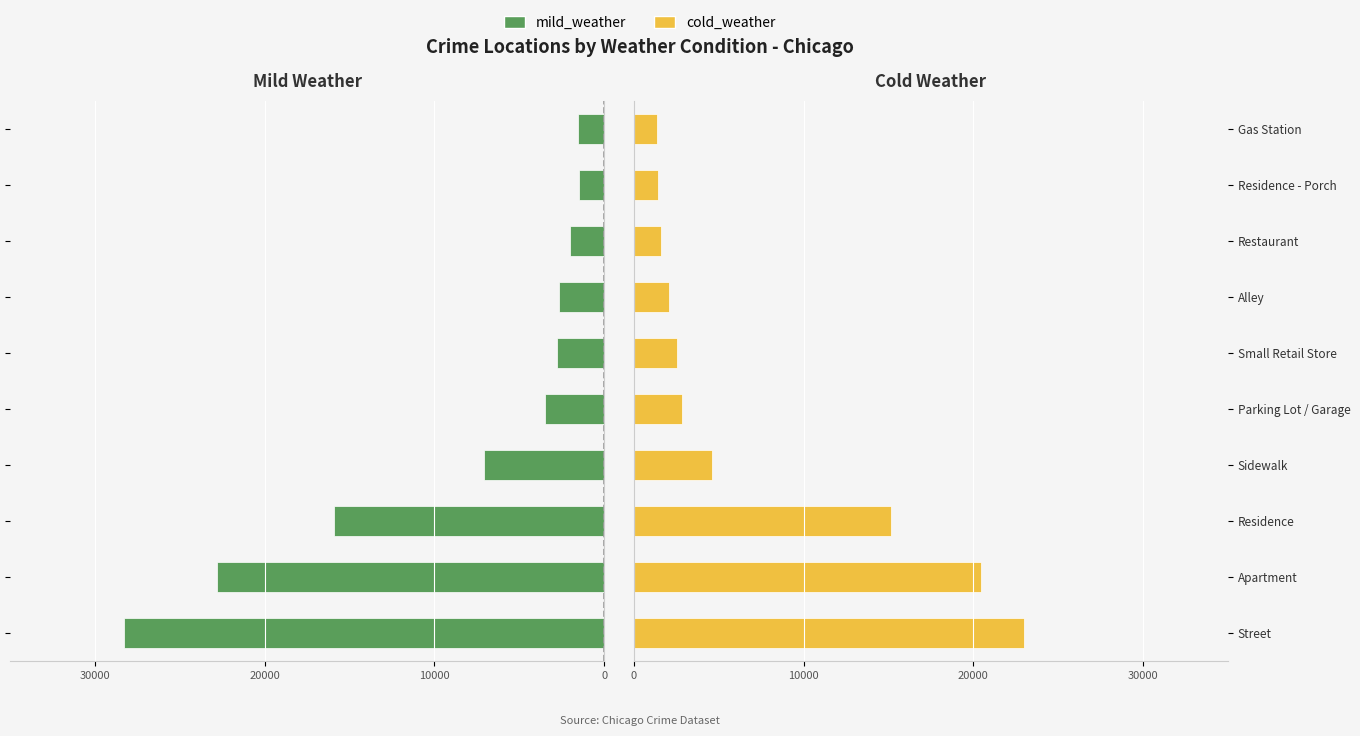

What position from the right is Residence?

8